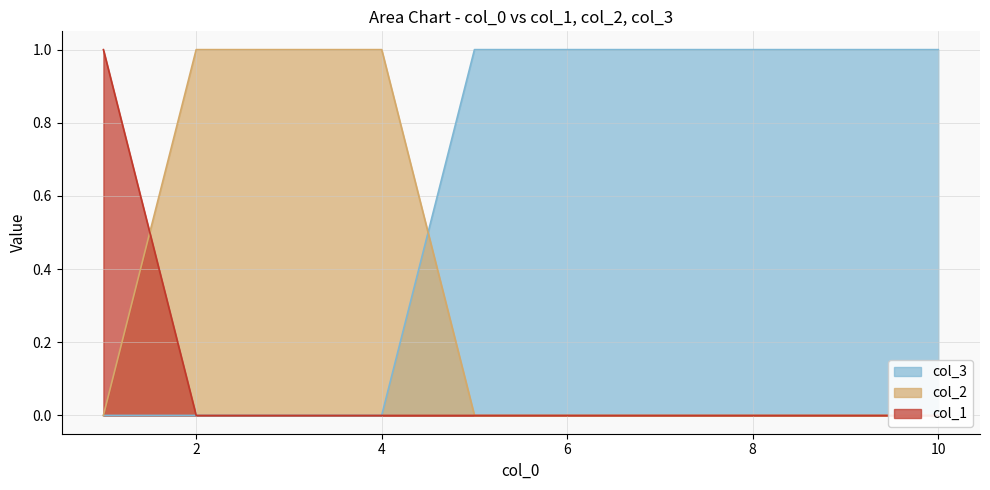

Which has a higher value, 8 or 10?

8